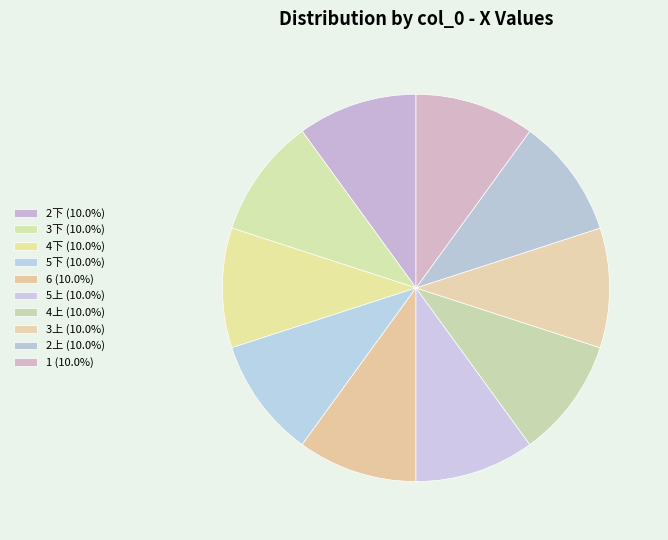

Count the number of slices in the pie.

10